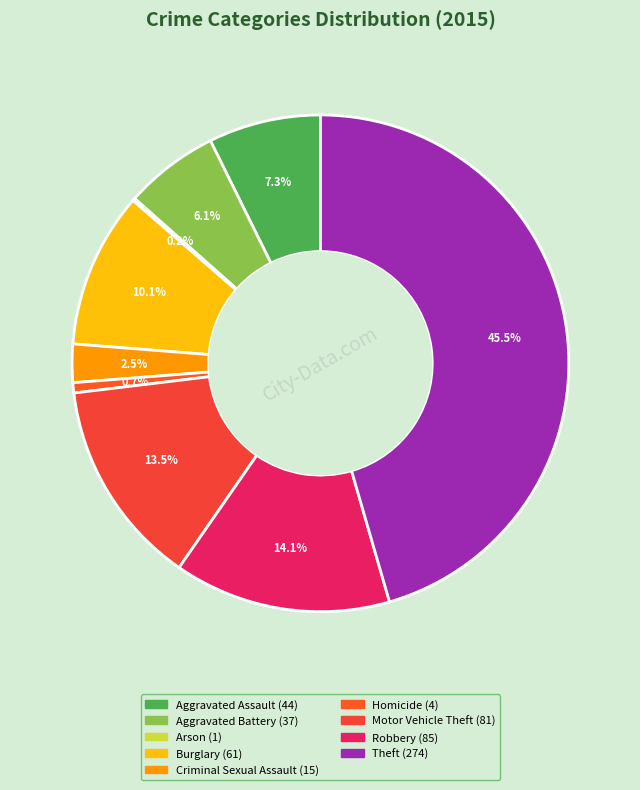

To the nearest percent, what is the difference between the largest and smallest slice percentages?

45%